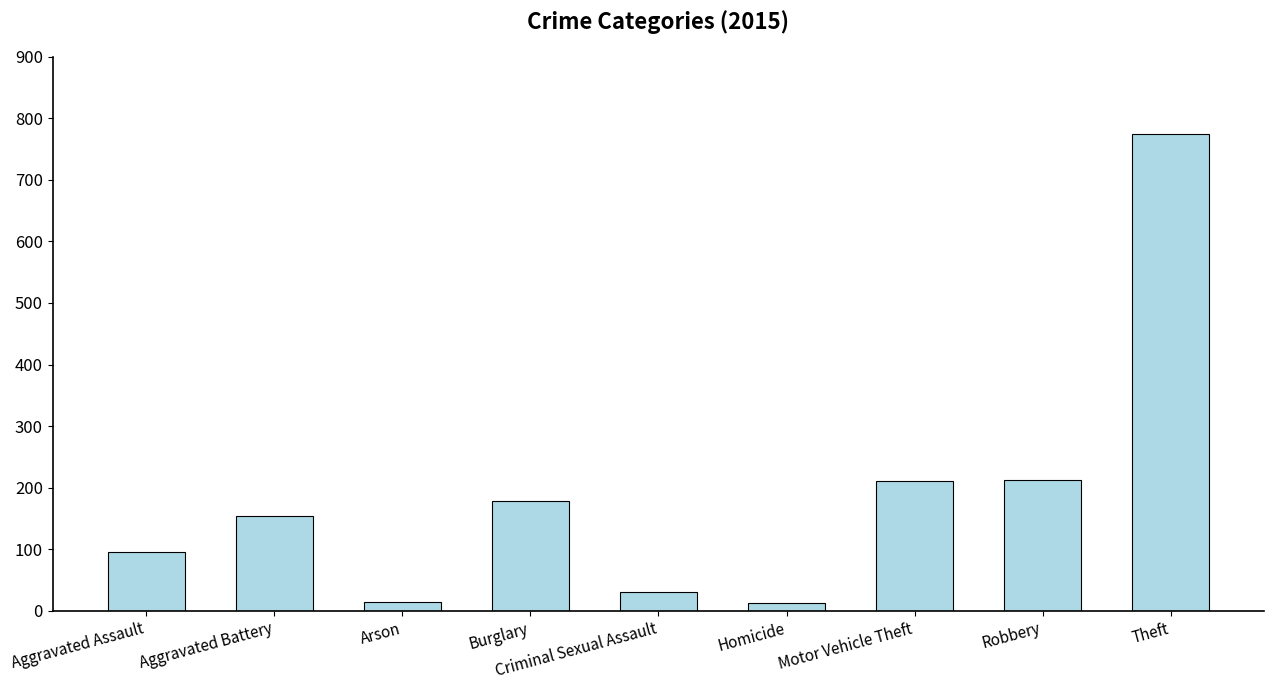

How many values are below 154?

4